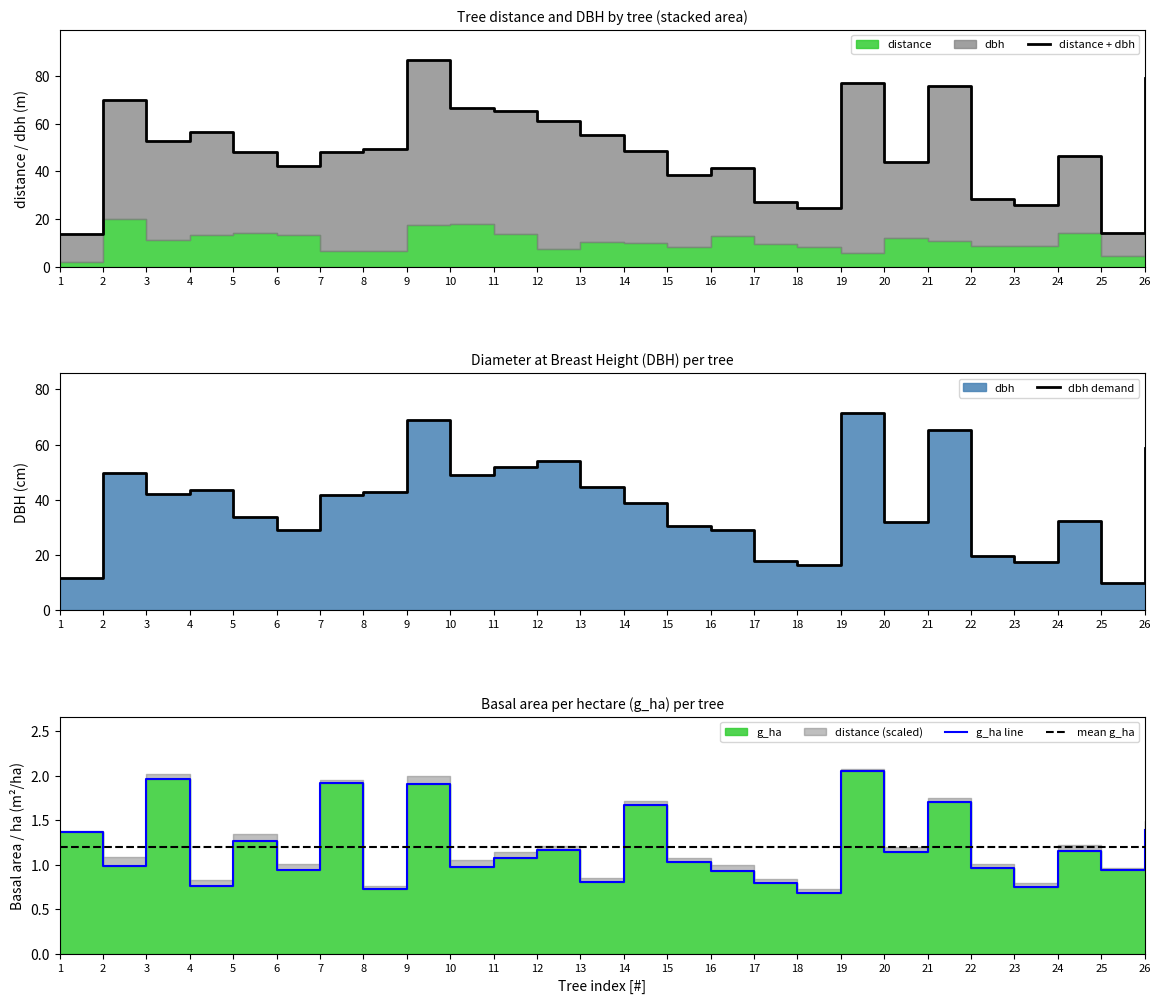

True or false: dbh demand has a value of 36.0 at 19.

False